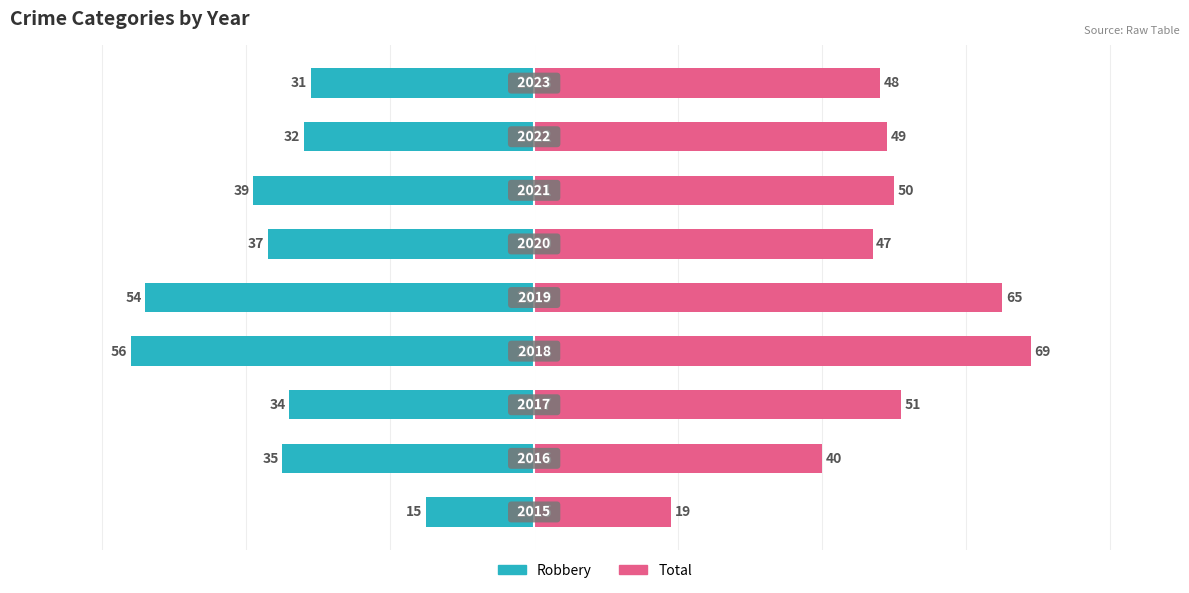

List the series in order of their overall mean, highest first.

Total, Robbery